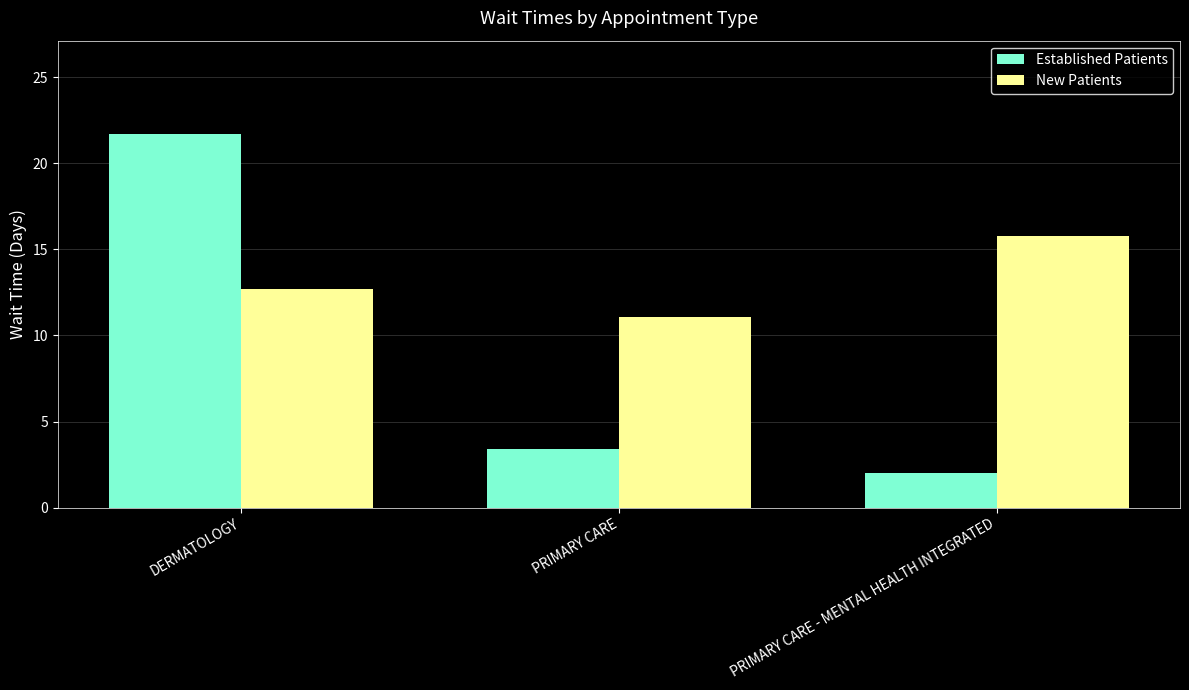

What value does the Established Patients series have at PRIMARY CARE - MENTAL HEALTH INTEGRATED?

2.0